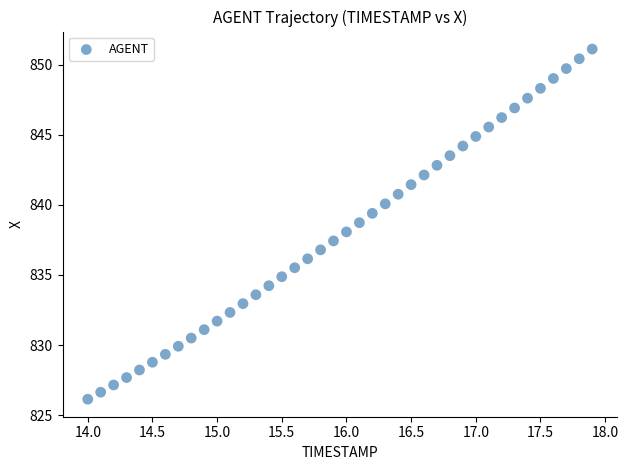

What is the range of X values (max minus min)?

3.9